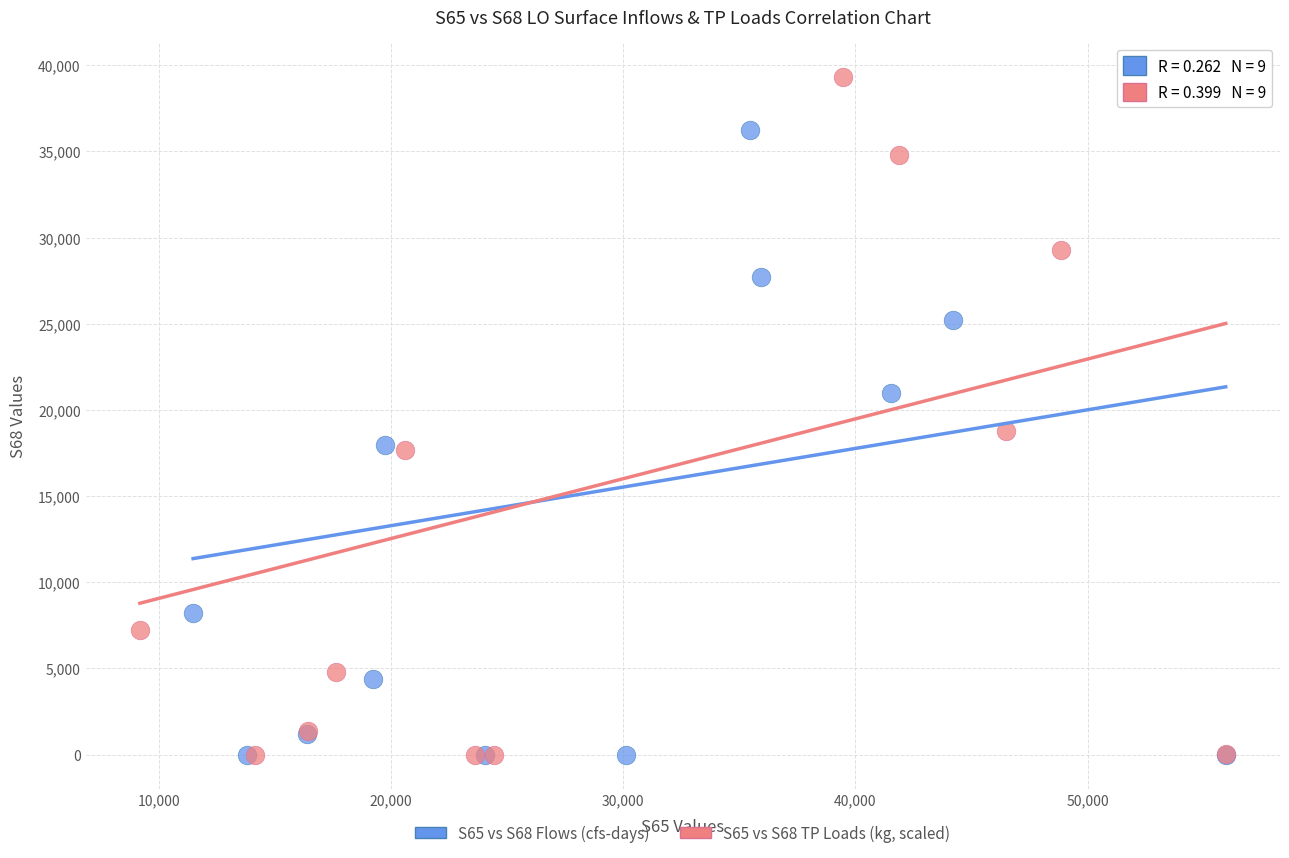

What are all the series names shown in the legend?

S65 vs S68 Flows (cfs-days), S65 vs S68 TP Loads (kg, scaled)